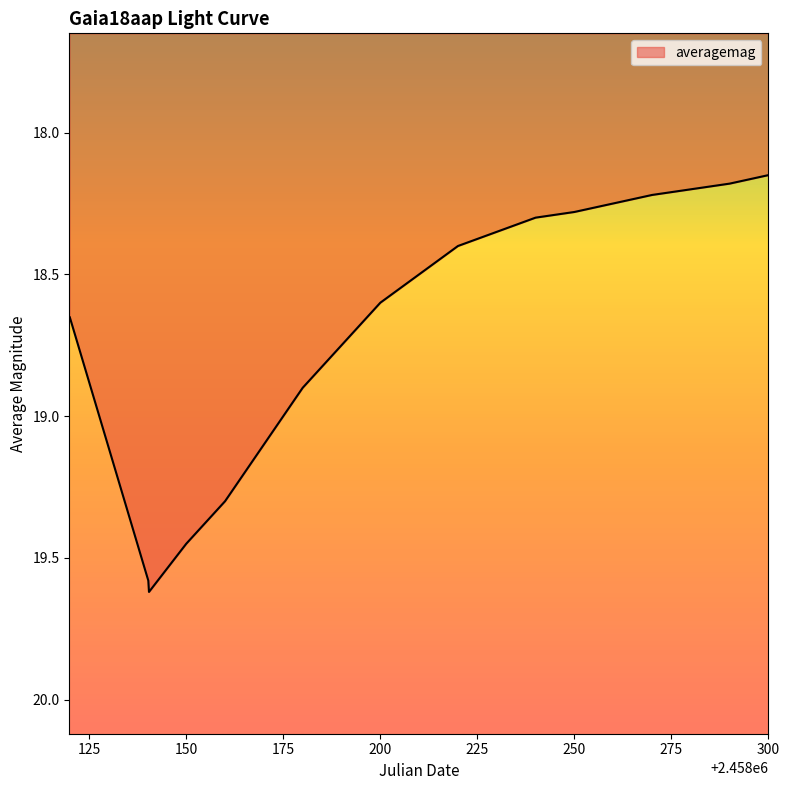

What is the maximum value shown in the chart?

19.6